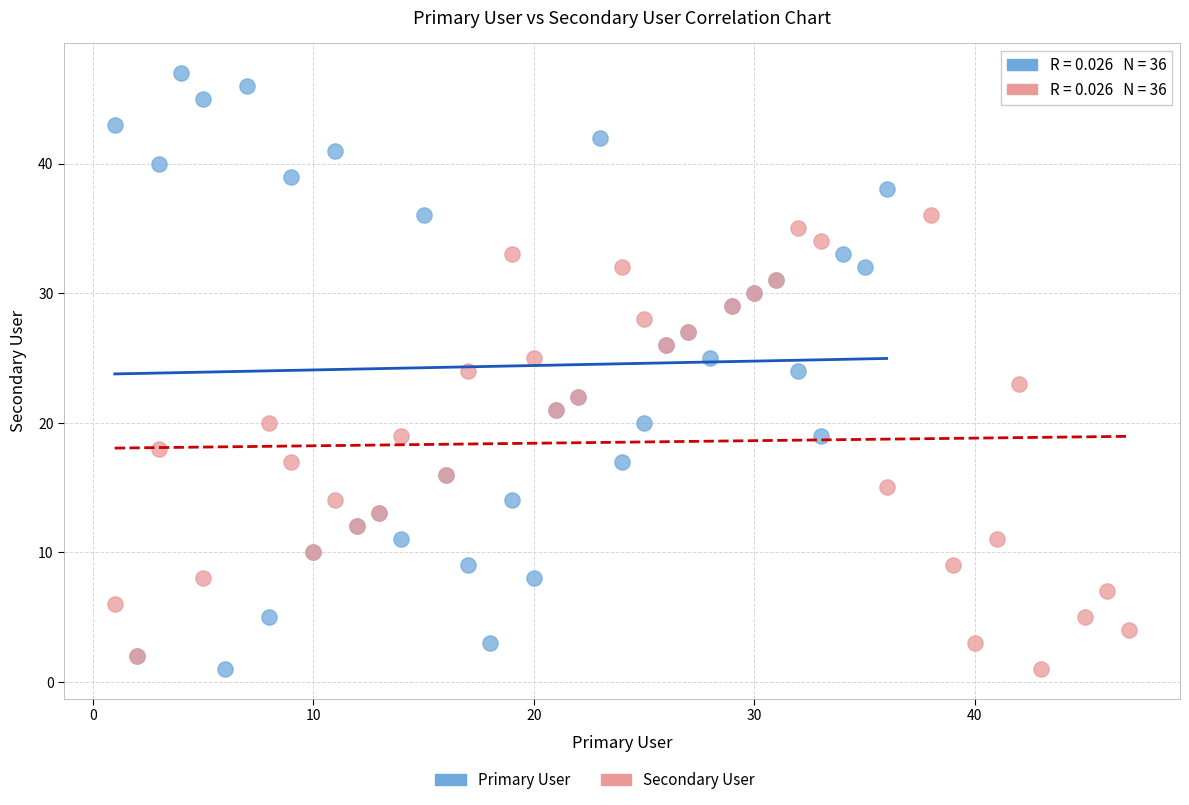

Which series has the widest spread of Y values?

Primary User